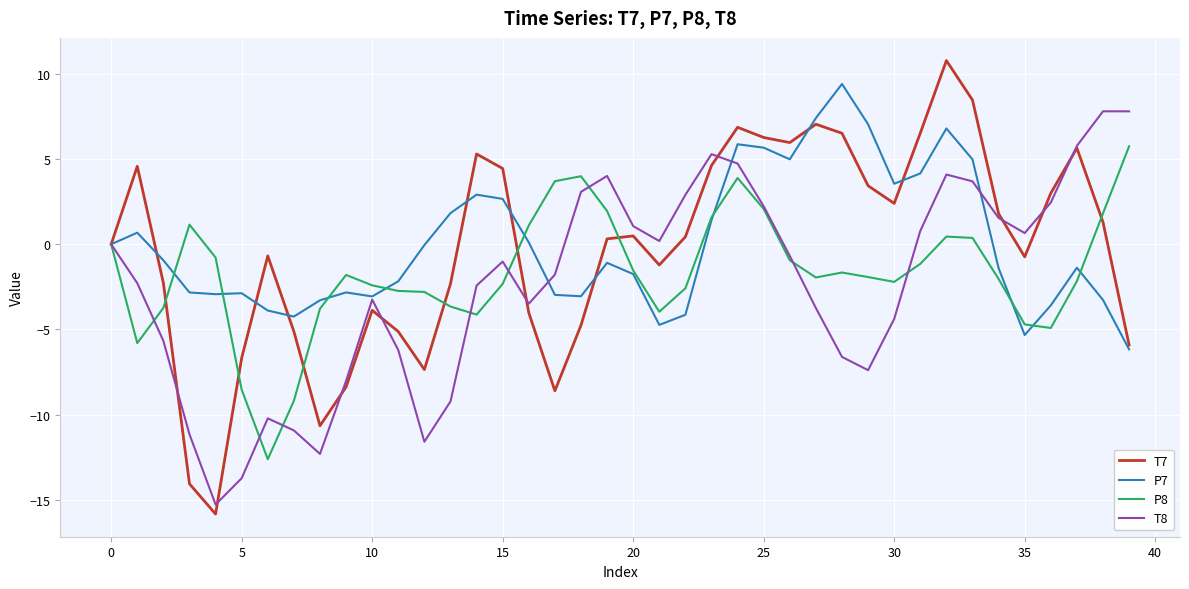

Which series has the widest spread of values?

T7